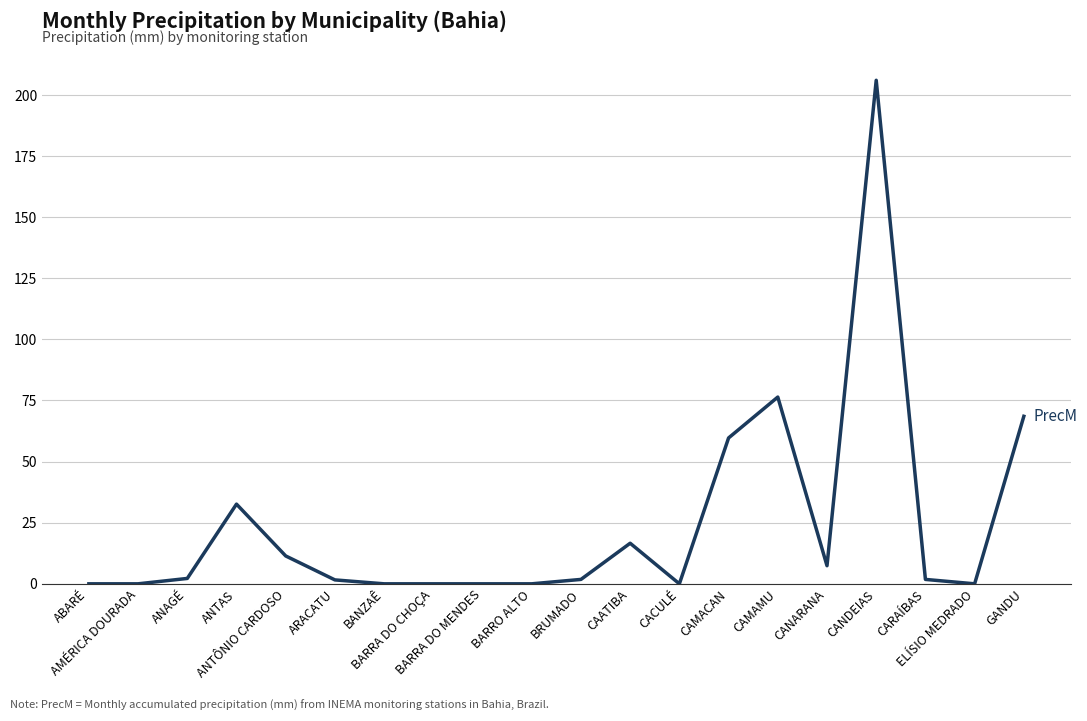

What is the maximum value shown in the chart?

206.0